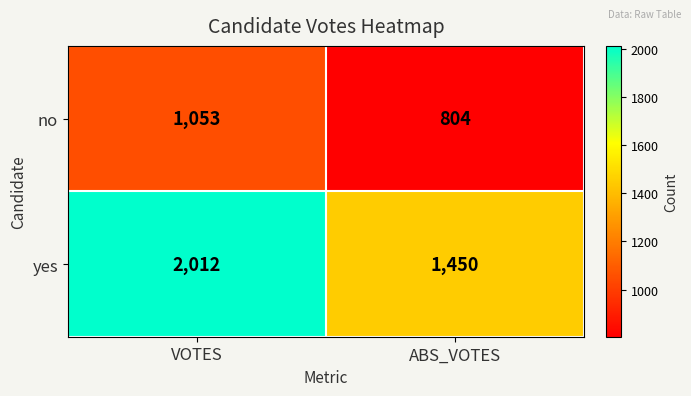

How many categories are shown in the chart?

2